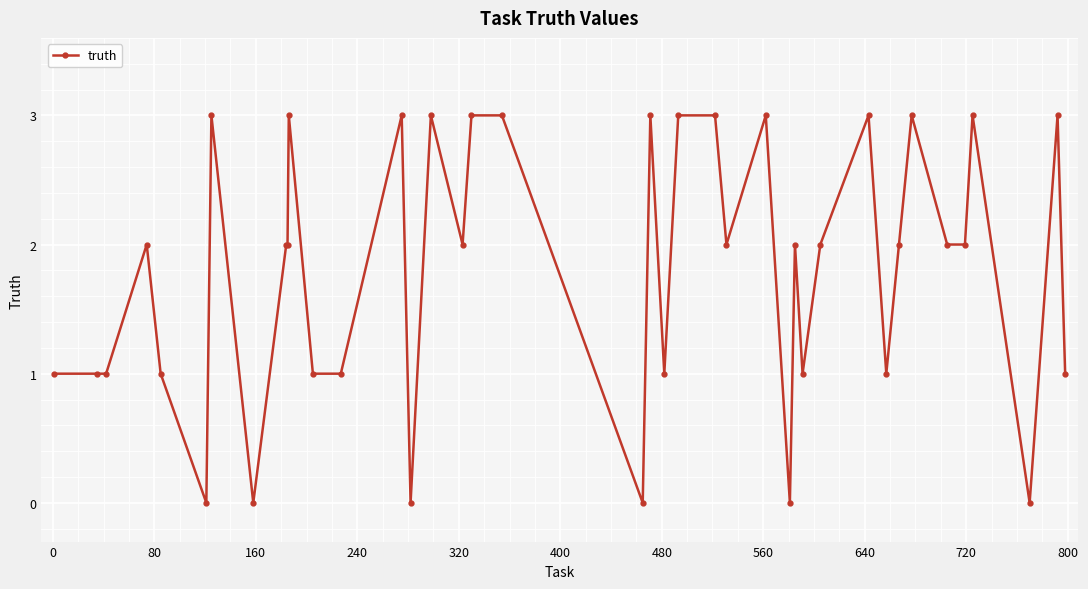

How many distinct data groups are displayed?

1